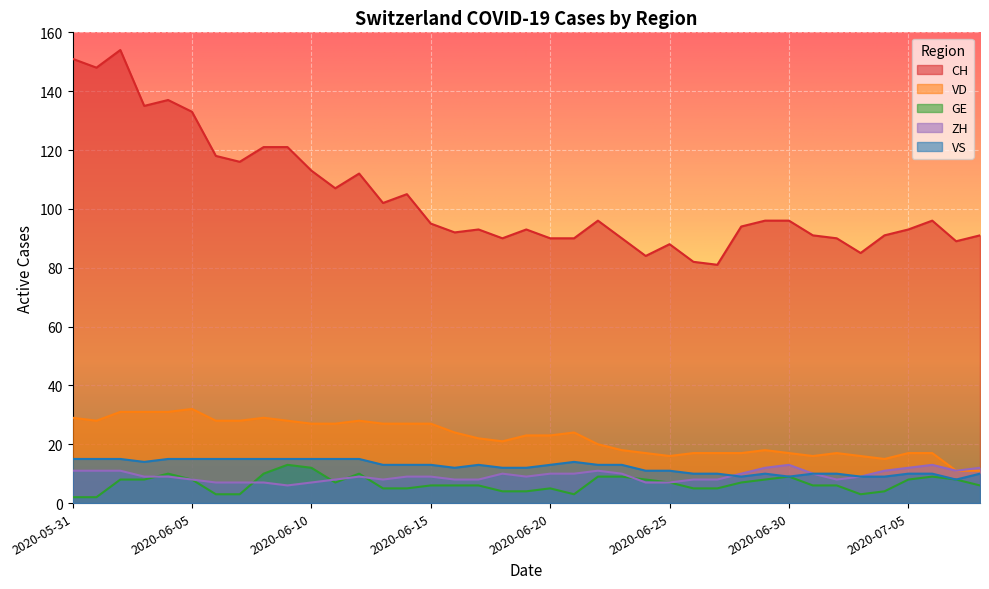

True or false: GE and VS cross at least once.

False